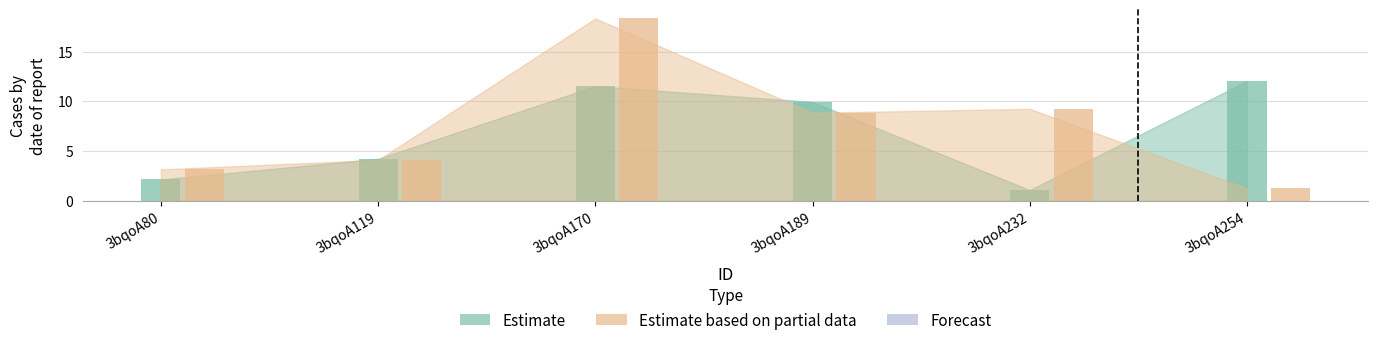

The value of Estimate at 3bqoA170 is 11.5. True or false?

True